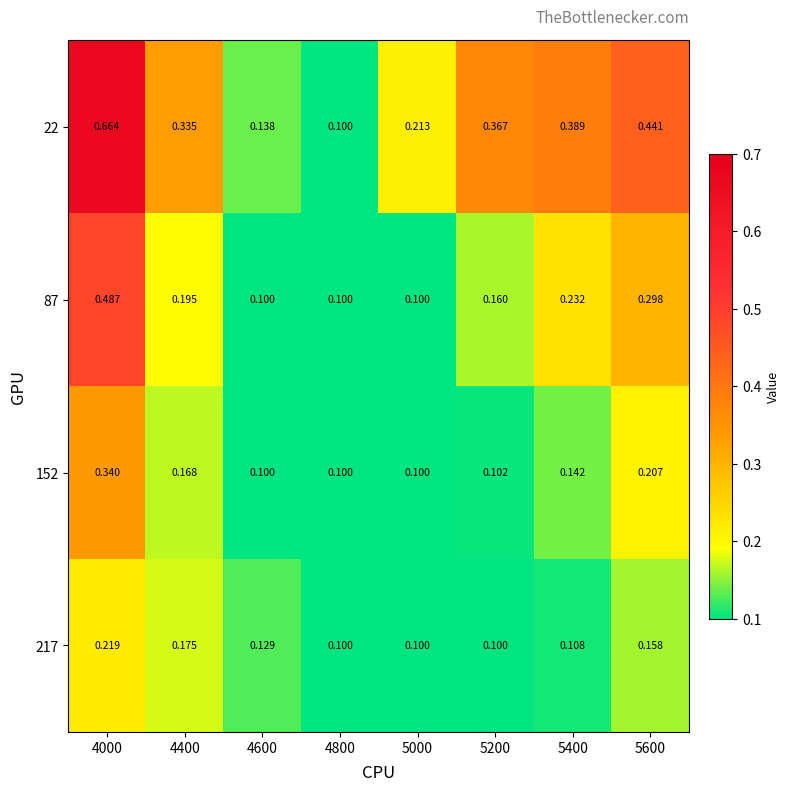

How many distinct data groups are displayed?

4